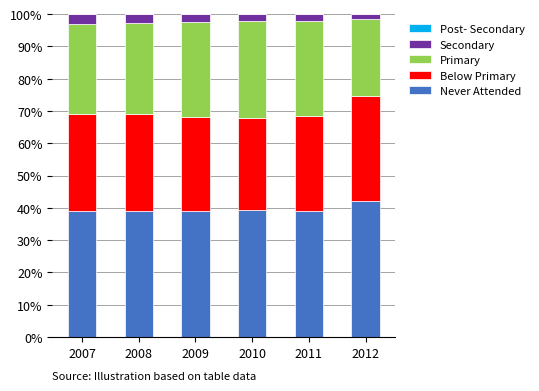

Count the number of categories in the chart.

6